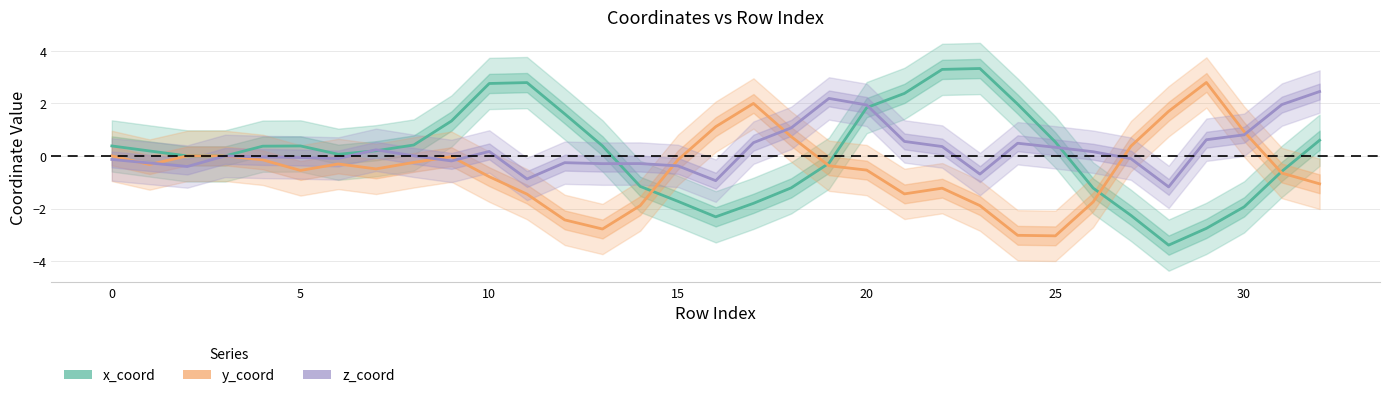

What are all the series names shown in the legend?

x_coord, y_coord, z_coord